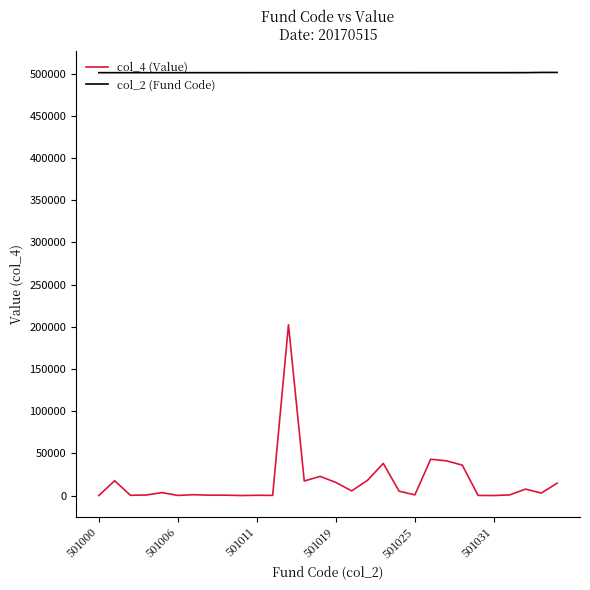

True or false: col_4 (Value) and col_2 (Fund Code) cross at least once.

False